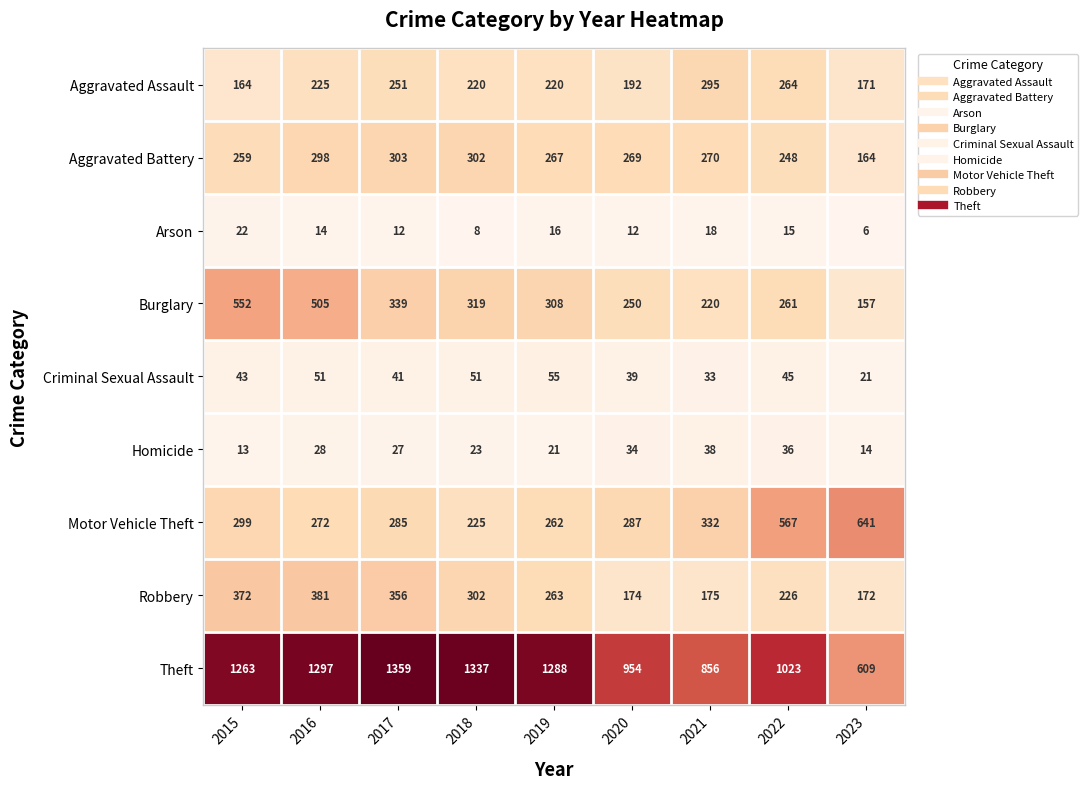

Count the number of categories in the chart.

9